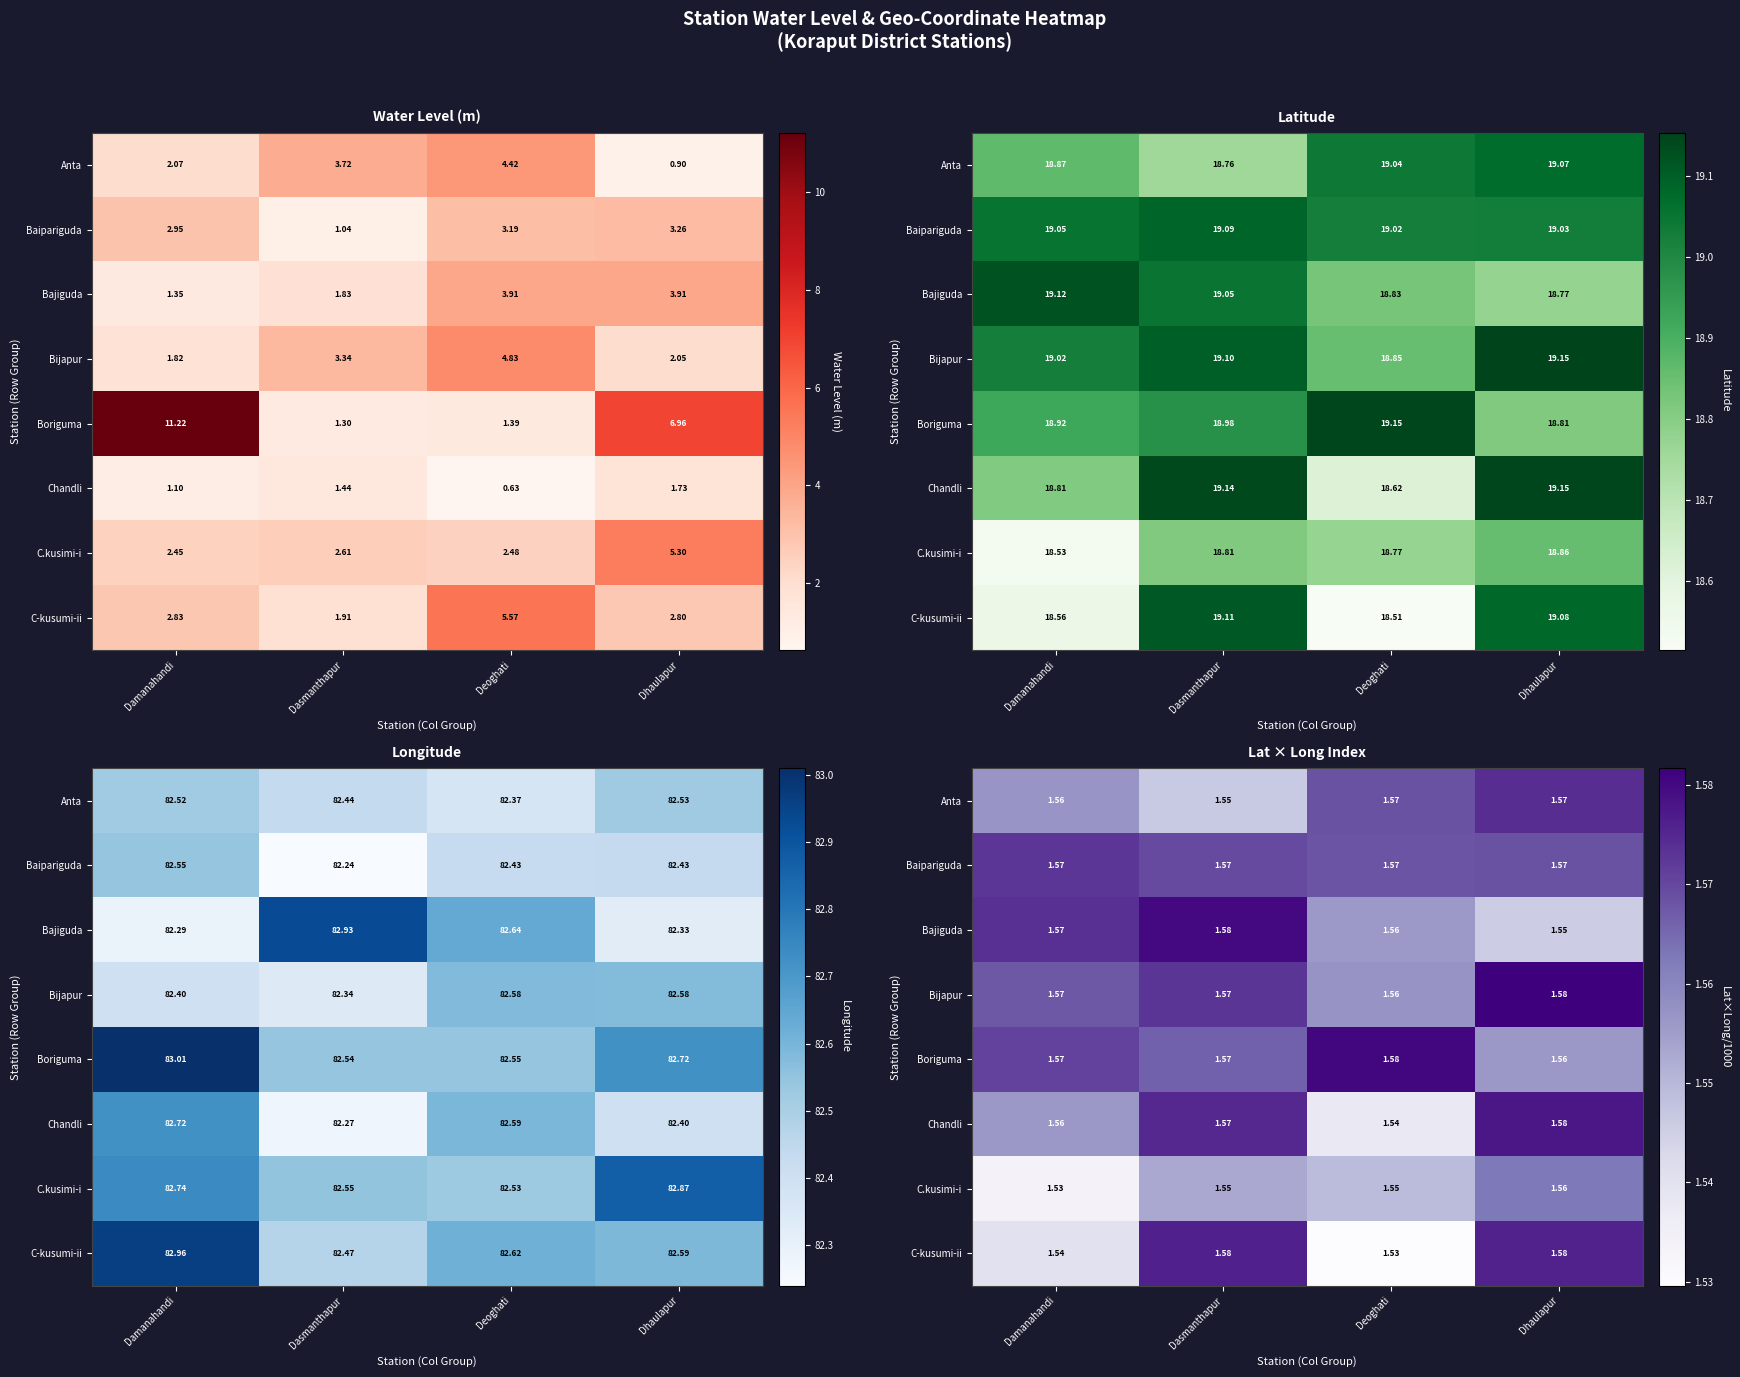

At Dhaulapur, list the series in order from largest to smallest.

Bijapur, Chandli, C-kusumi-ii, Anta, Baipariguda, C.kusimi-i, Boriguma, Bajiguda